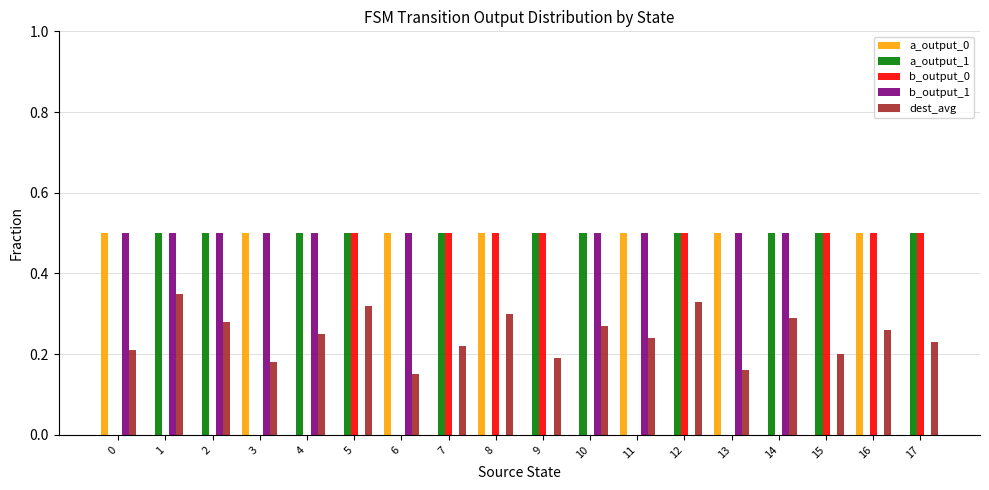

Are the bars grouped side by side (vs. stacked)?

Yes